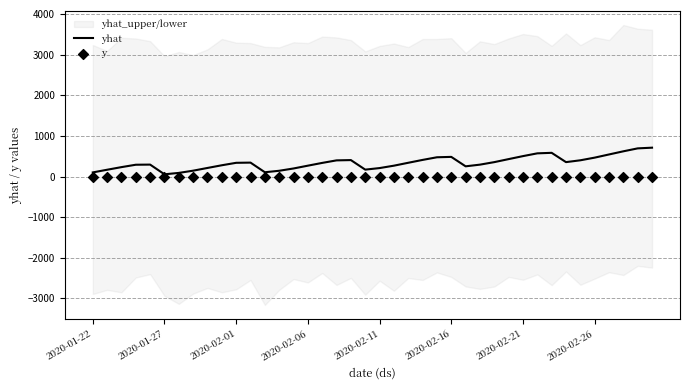

What is the highest value of the yhat series?

710.3